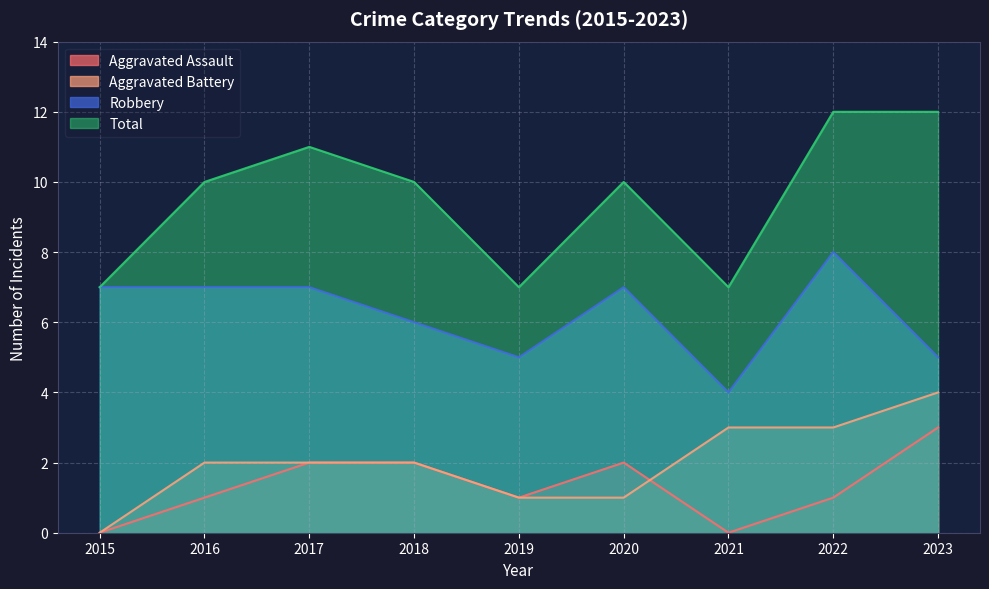

True or false: Robbery has more than 2 interior local peaks.

False